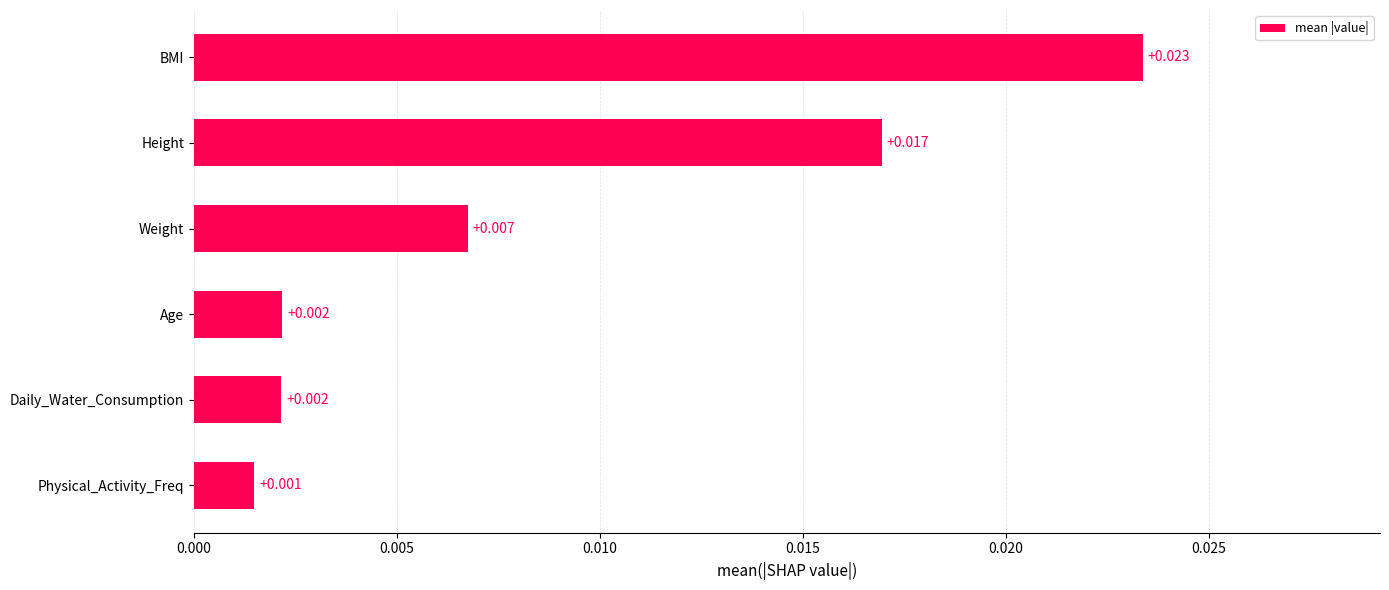

How many data points does each series have?

6